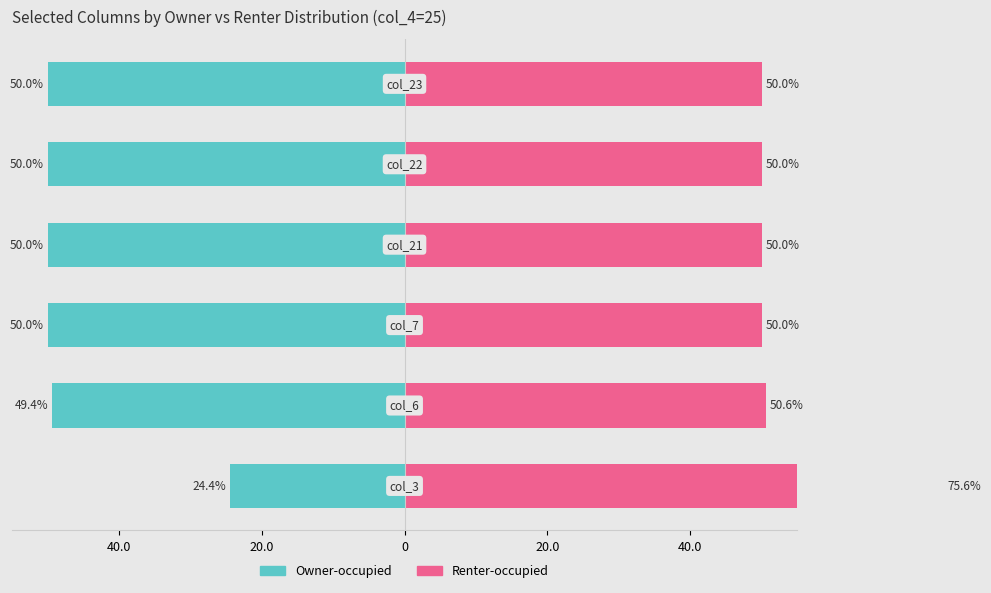

Reading left to right, what are all the values shown in this chart?

Owner-occupied: -24.4	-49.4	-50.0	-50.0	-50.0	-50.0
Renter-occupied: 75.6	50.6	50.0	50.0	50.0	50.0